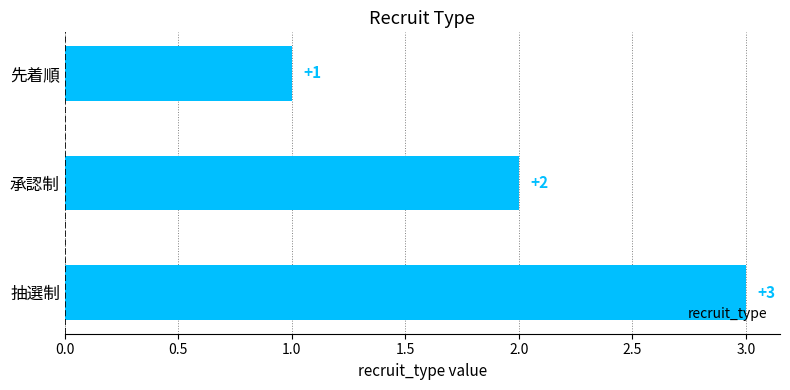

Are the bars grouped side by side (vs. stacked)?

No